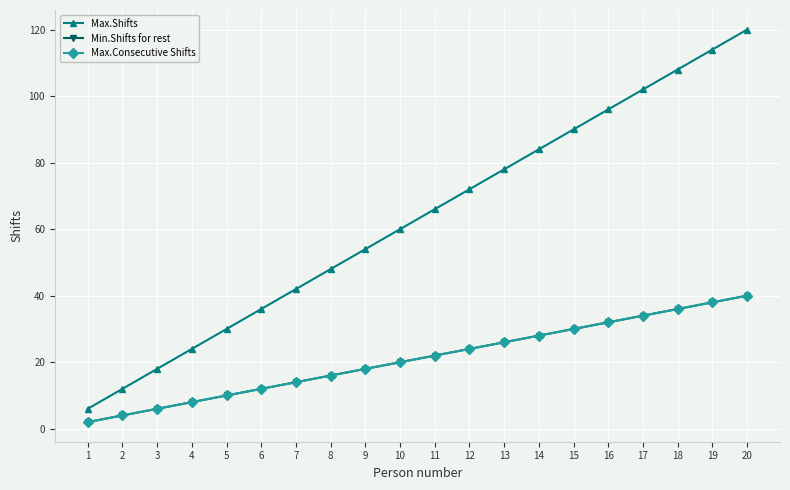

What is the difference between the maximum and second lowest values in the Min.Shifts for rest series?

36